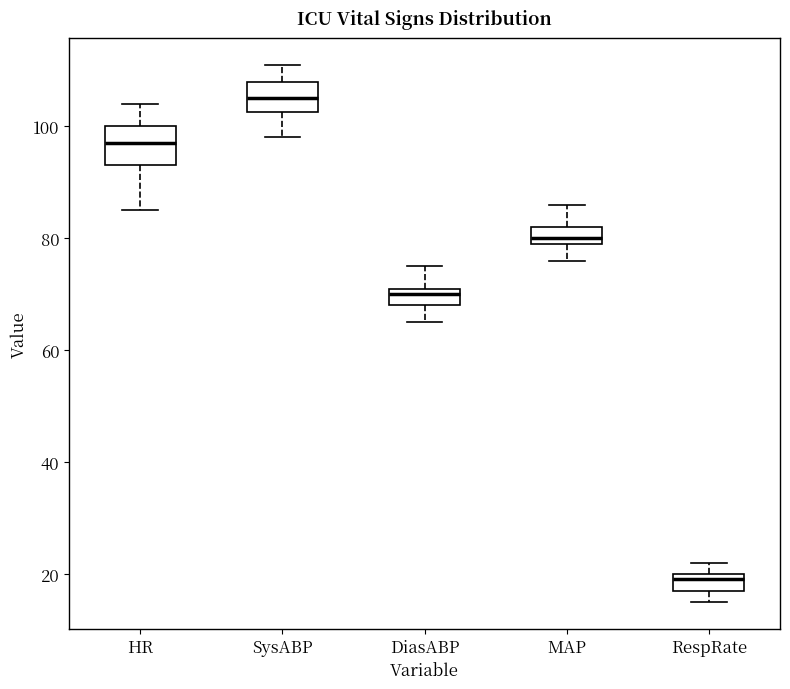

Reading left to right, transcribe this box plot: for each box, give where its median line is, the range the box spans, and where its two whiskers end, as read against the y-axis. The values are not printed on the chart, so give them approximately, as read against the axis.

HR: median 98, box 94 to 100, whiskers 86 to 104
SysABP: median 106, box 102 to 108, whiskers 98 to 112
DiasABP: median 70, box 68 to 72, whiskers 66 to 76
MAP: median 80 (just above the box's lower edge), box 80 to 82, whiskers 76 to 86
RespRate: median 20 (just below the box's upper edge), box 18 to 20, whiskers 16 to 22